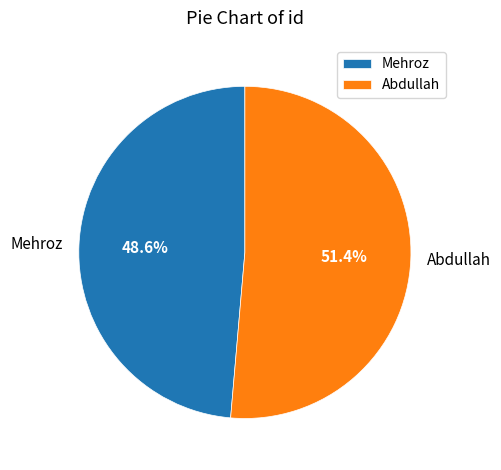

To the nearest percent, what percentage of the pie is Mehroz?

49%